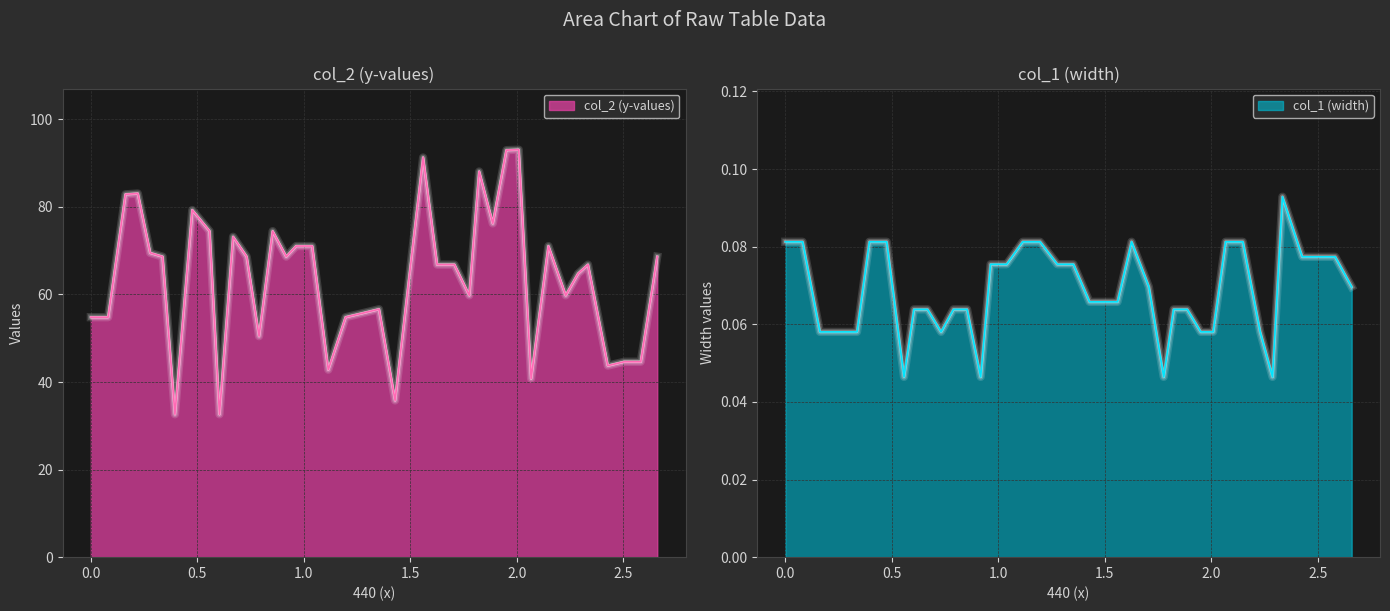

Reading left to right, list all the values displayed in this chart.

col_2 (y-values): 54.8	54.8	82.9	83.0	69.5	68.6	32.6	79.3	74.5	32.6	73.2	68.6	50.5	74.5	68.6	71.0	71.0	42.8	54.8	55.7	56.6	35.8	63.6	91.3	66.8	66.8	59.8	88.1	76.2	93.0	93.1	40.8	71.0	59.8	64.8	66.8	43.7	44.6	44.6	68.6
col_1 (width): 0.1	0.1	0.1	0.1	0.1	0.1	0.1	0.1	0.0	0.1	0.1	0.1	0.1	0.1	0.0	0.1	0.1	0.1	0.1	0.1	0.1	0.1	0.1	0.1	0.1	0.1	0.0	0.1	0.1	0.1	0.1	0.1	0.1	0.1	0.0	0.1	0.1	0.1	0.1	0.1